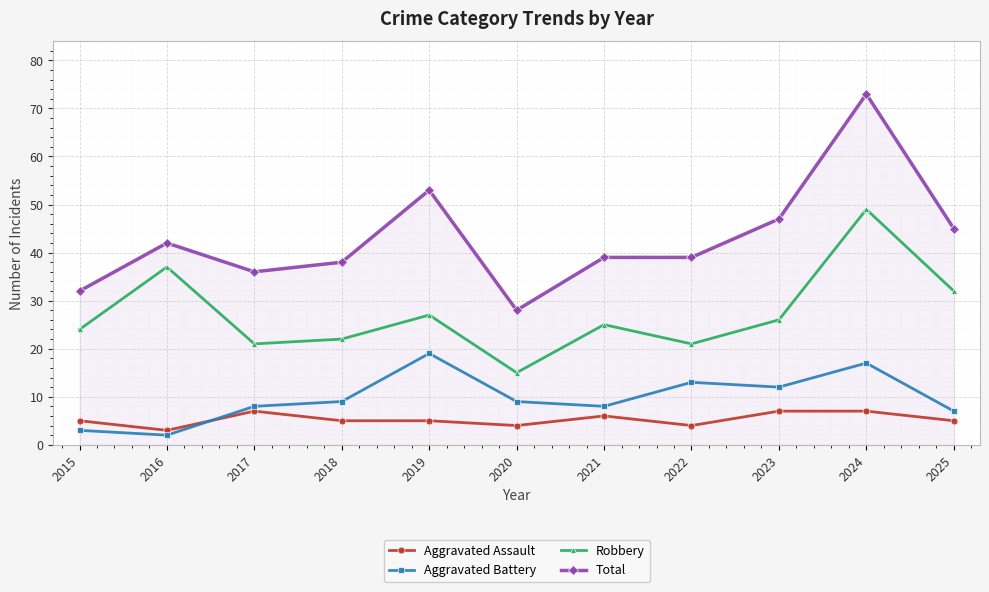

What is the sum of the Total values at 2020 and 2024?

101